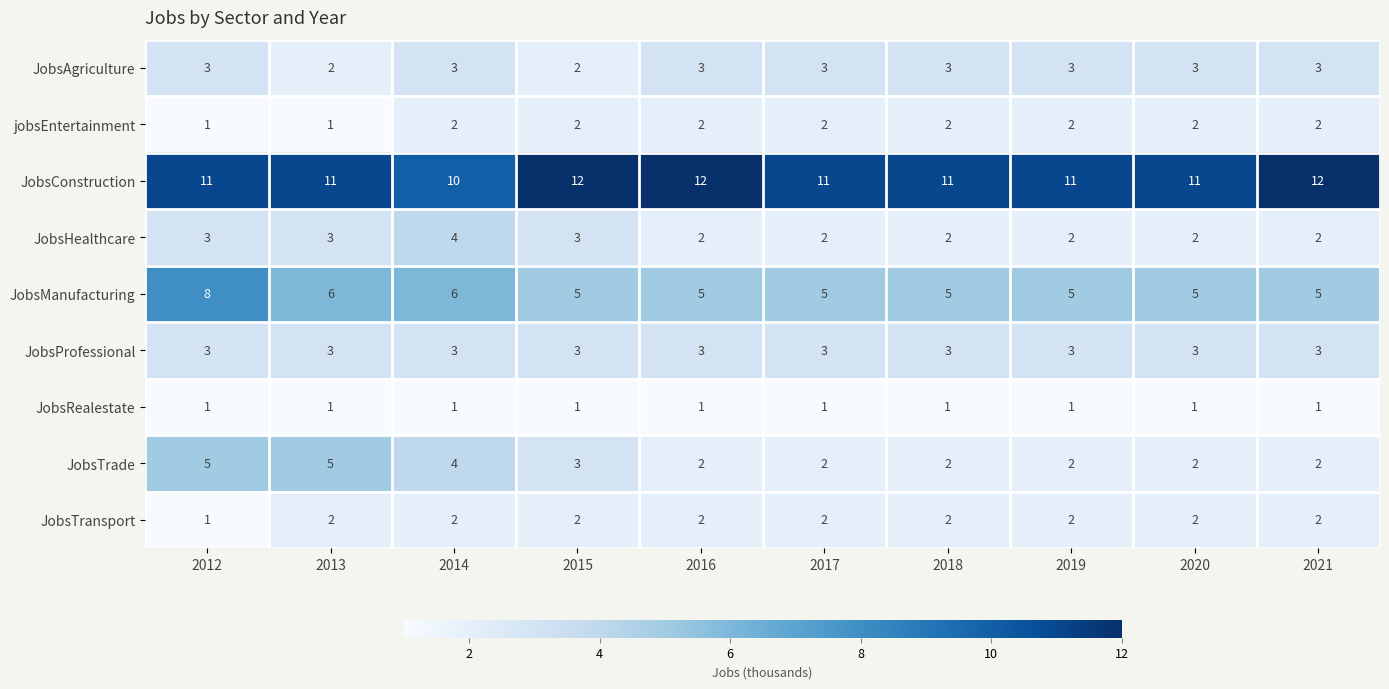

What is the difference between the highest and lowest values at 2020?

10